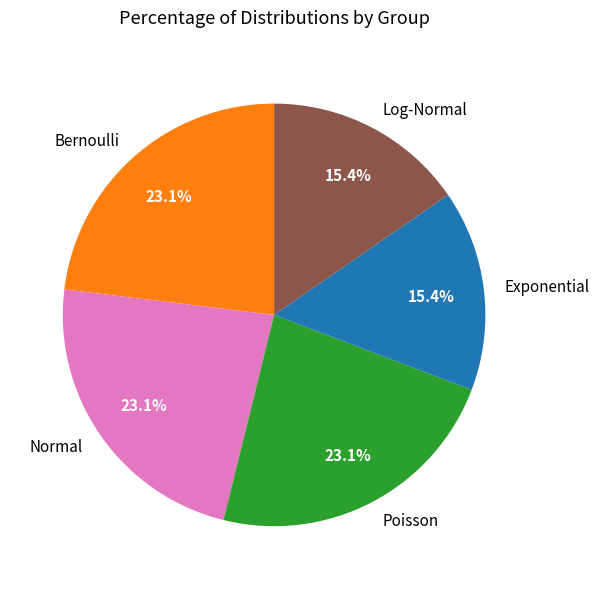

What percentage is NOT represented by Poisson?

76.9%